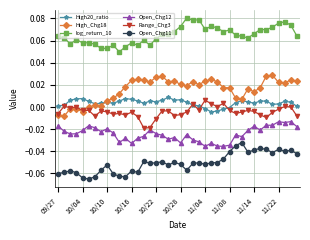

How many lines are shown in the chart?

6